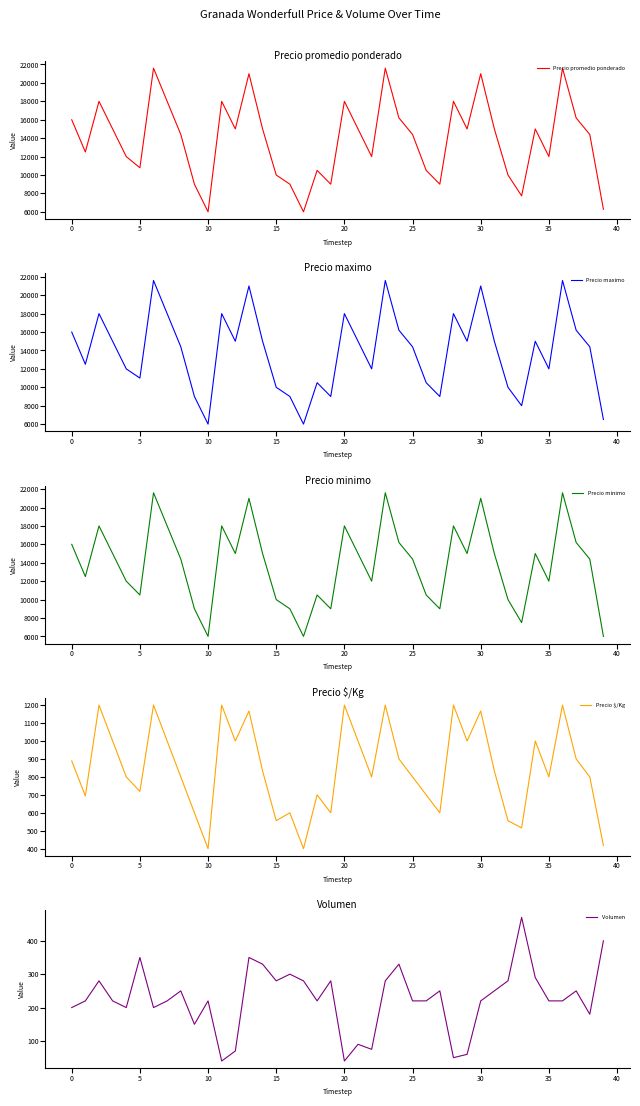

What value does the Precio maximo series have at 16, to the nearest 50?

9000